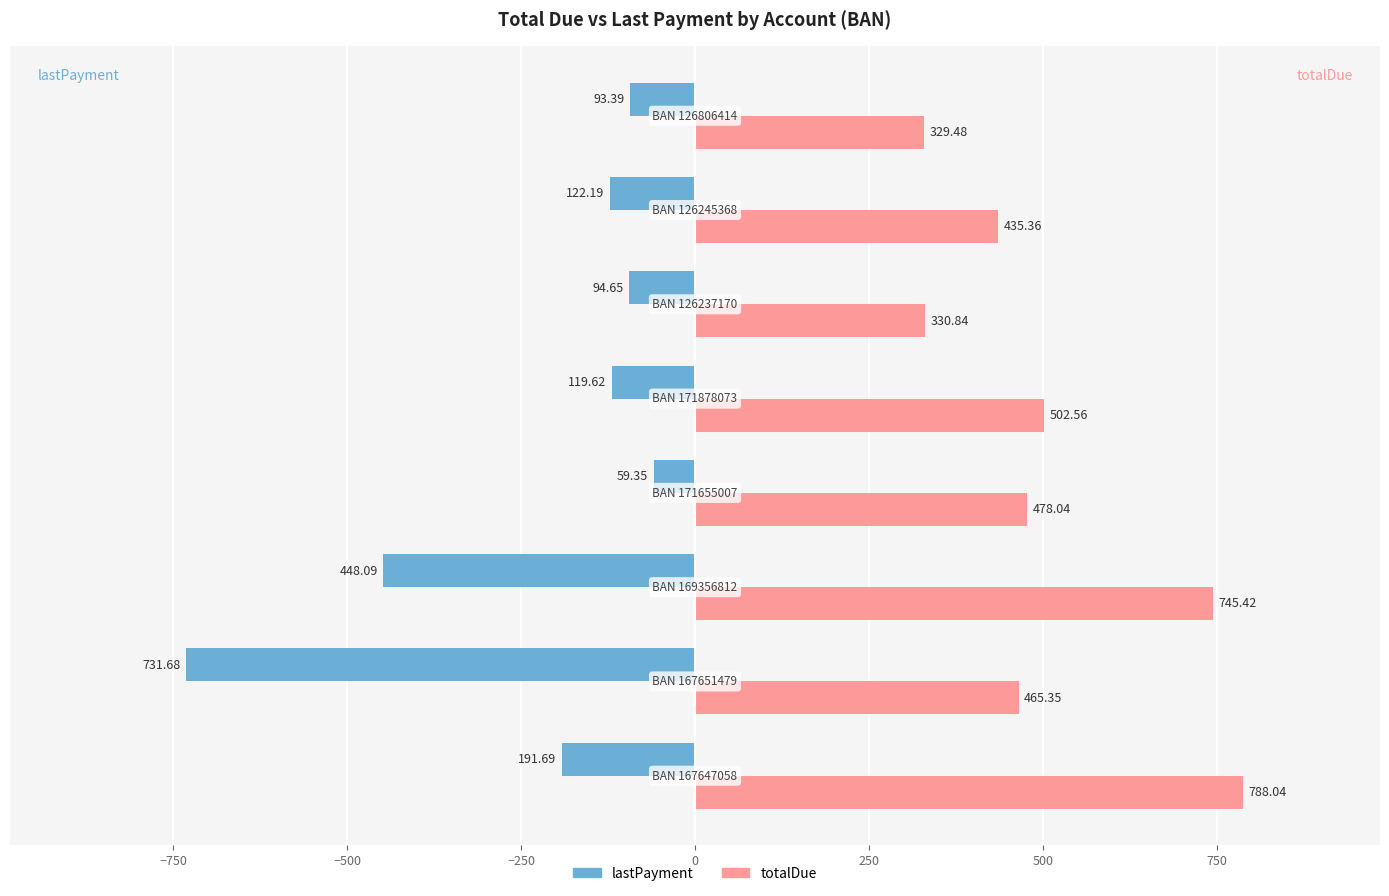

What are all the series names shown in the legend?

lastPayment, totalDue